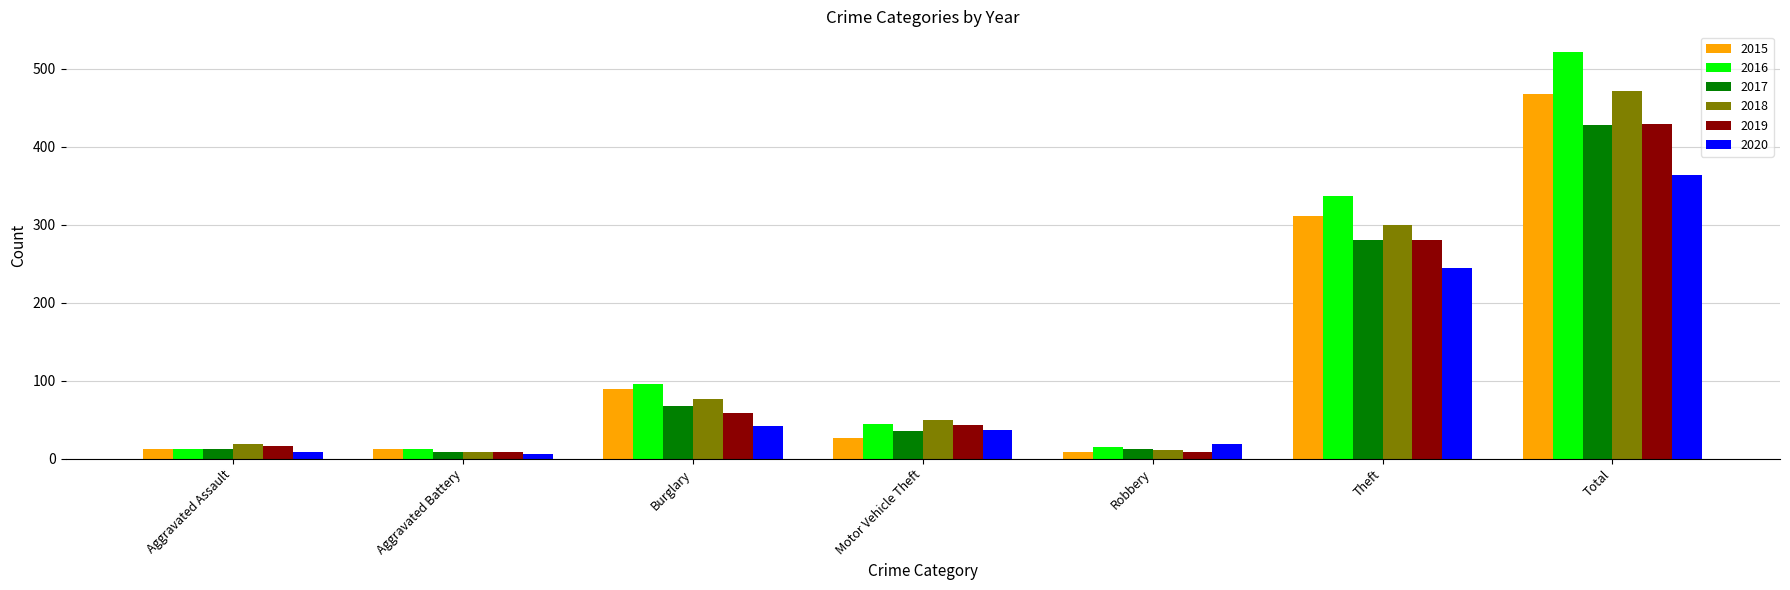

What is the highest value of the 2019 series?

429